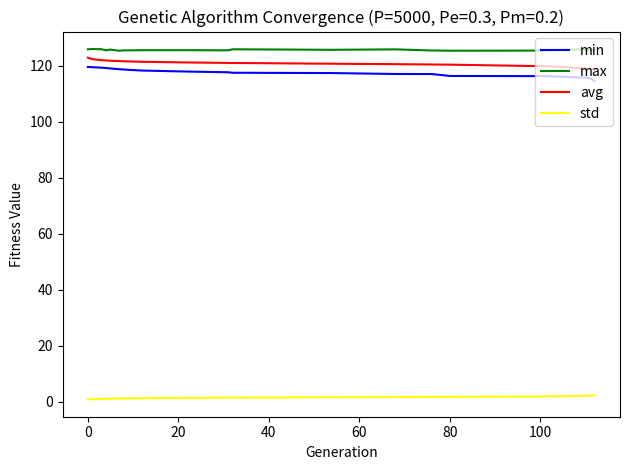

Does the chart have visible grid lines?

No